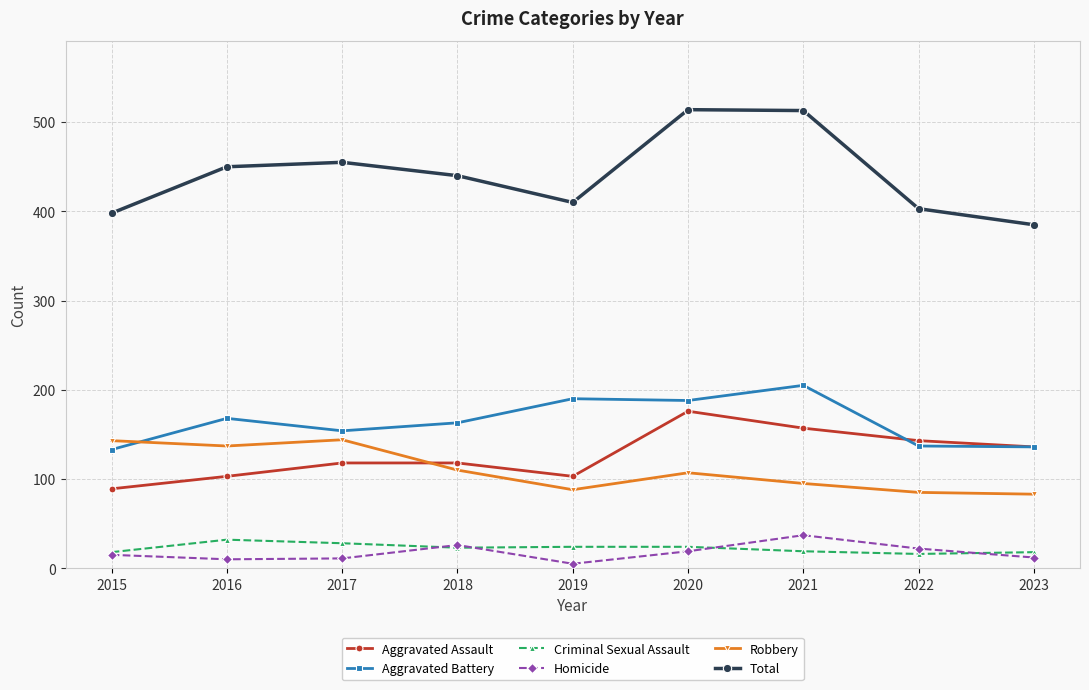

What is the greatest value displayed?

514